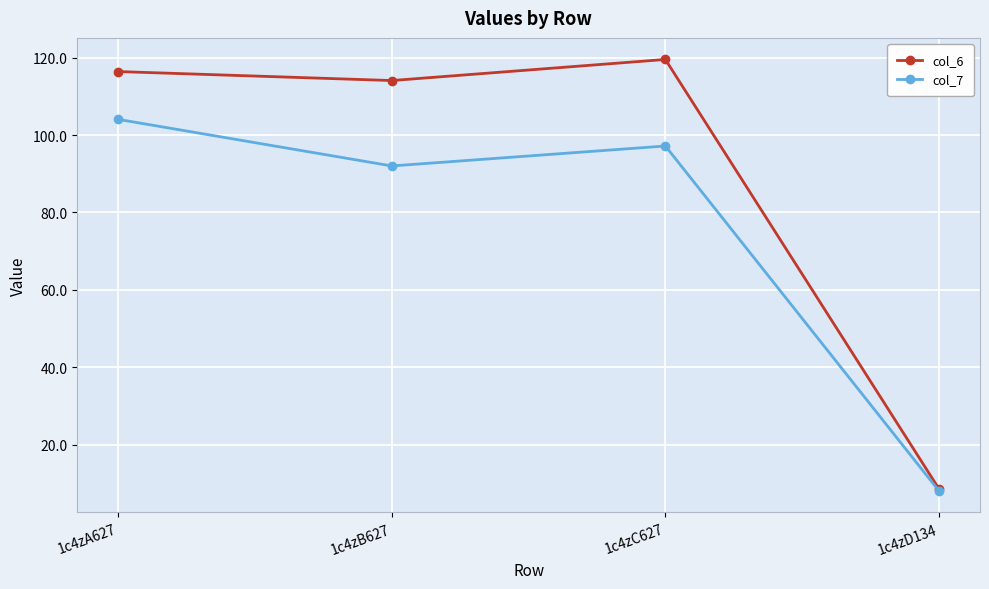

Reading right to left, list all the values displayed in this chart.

col_6: 8.6	119.5	114.1	116.4
col_7: 8.1	97.2	92.0	104.0